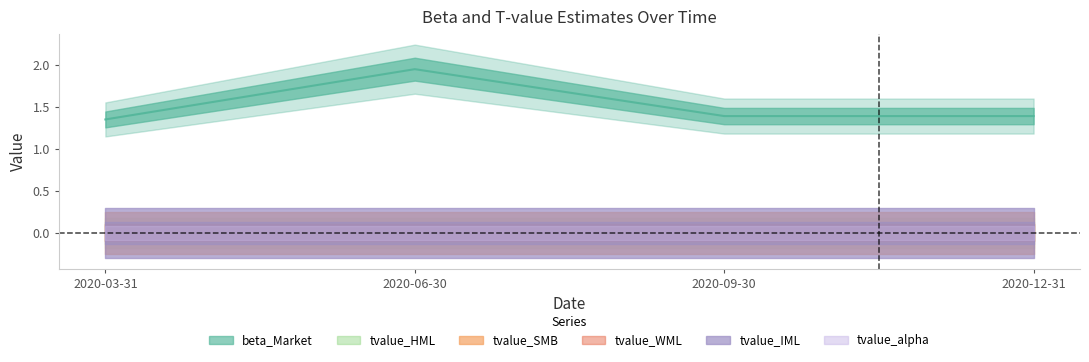

True or false: tvalue_WML and tvalue_HML intersect in this chart.

False